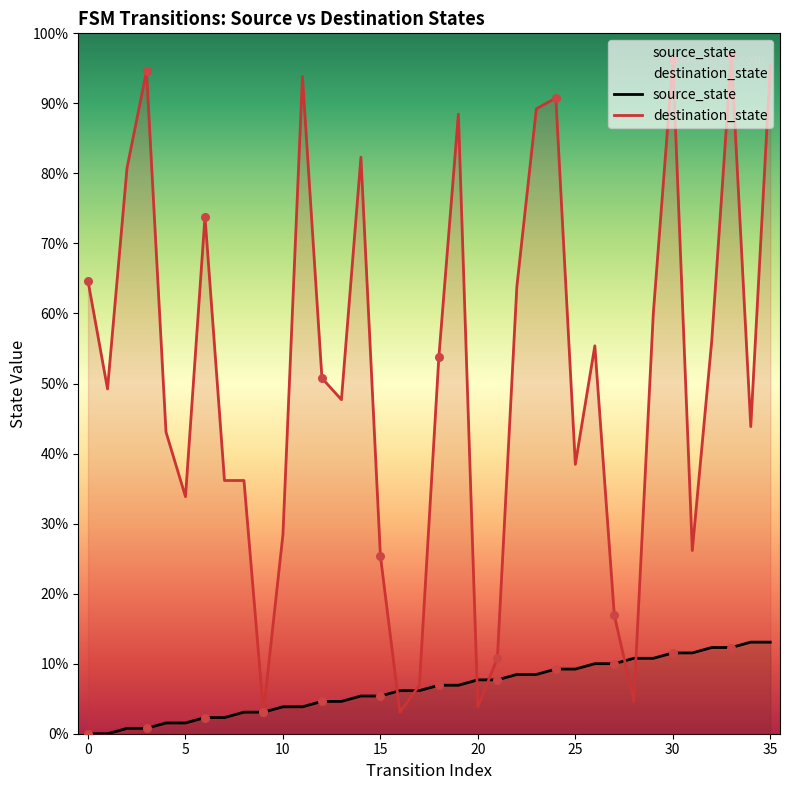

Is the value of destination_state at 21 greater than the value of source_state at 25?

Yes